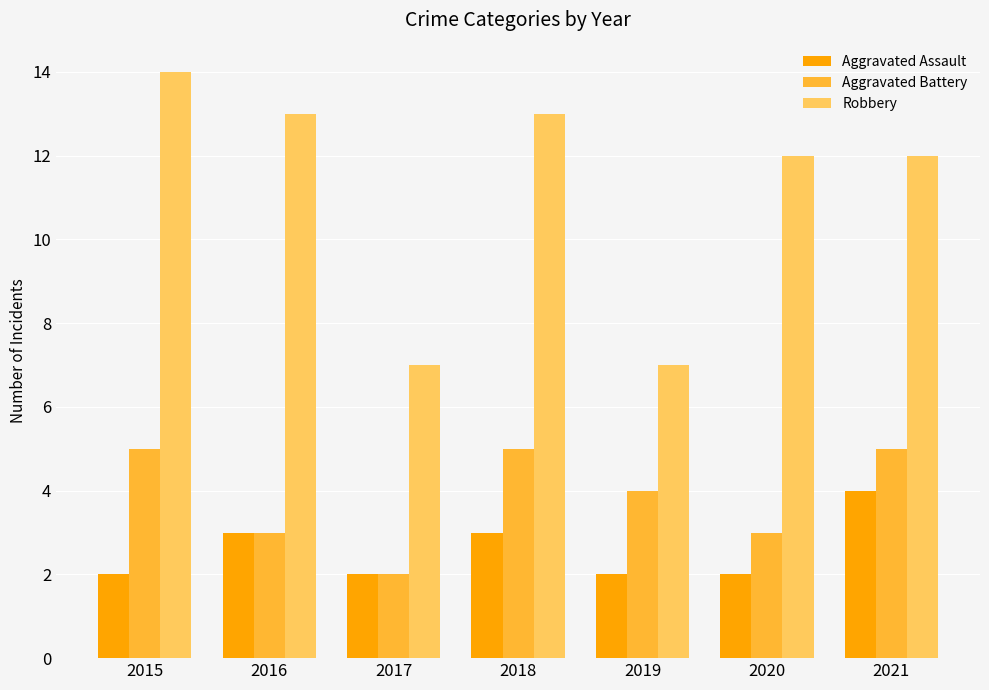

What is the total value across all series at 2020?

17